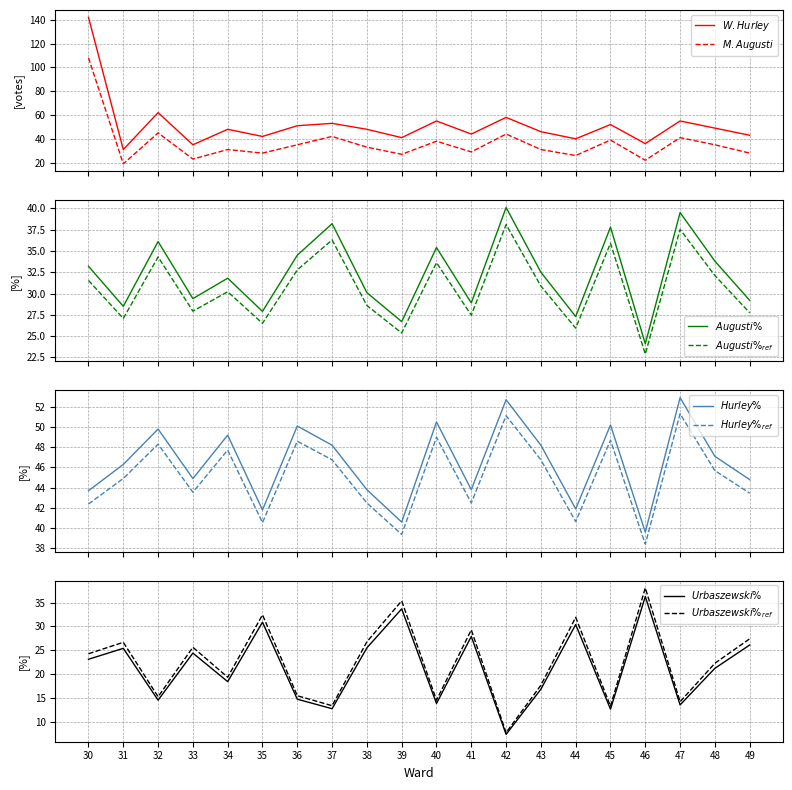

Does the chart have visible grid lines?

Yes